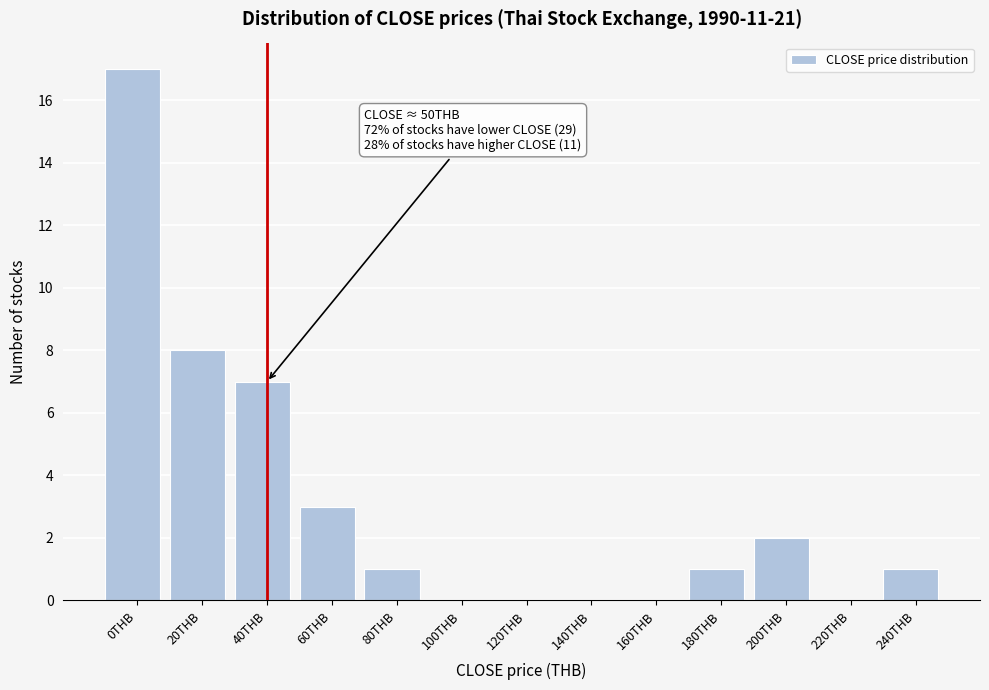

Reading left to right, what are all the values shown in this chart?

0THB=17	20THB=8	40THB=7	60THB=3	80THB=1	100THB=0	120THB=0	140THB=0	160THB=0	180THB=1	200THB=2	220THB=0	240THB=1